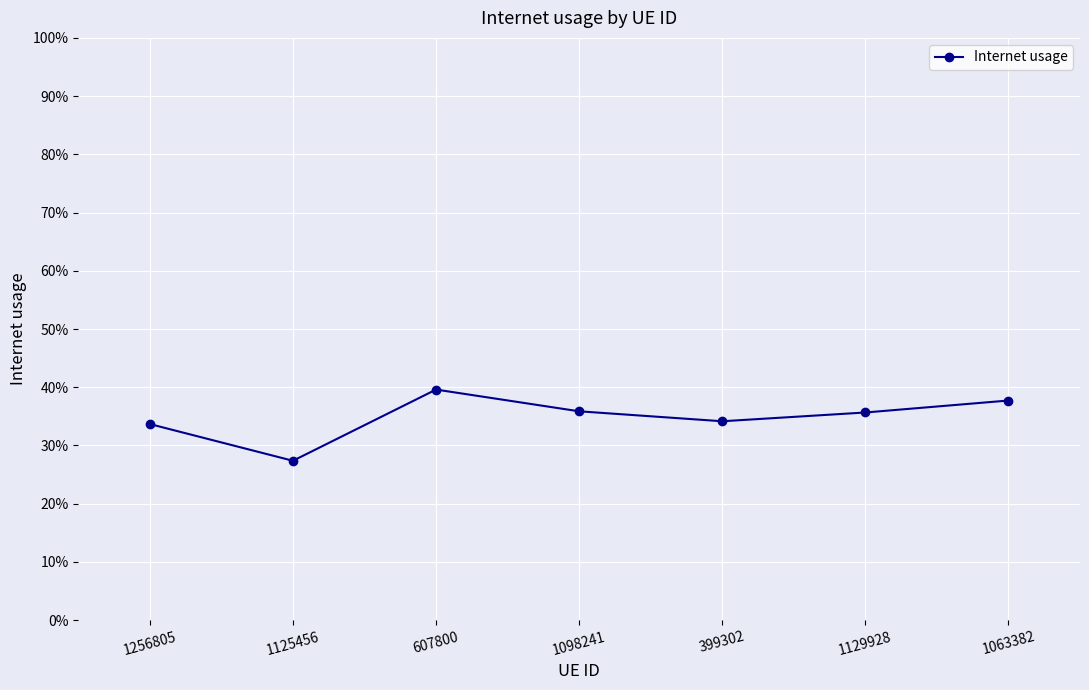

What is the value of the 5th point from the left?

0.3